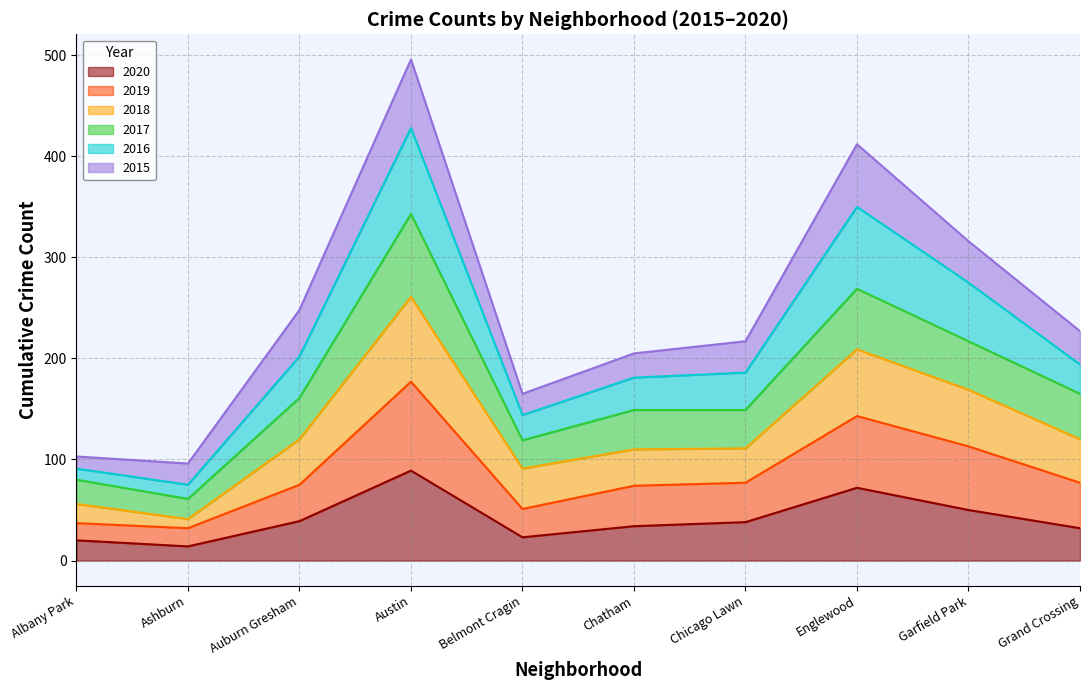

What position from the right is Grand Crossing?

1